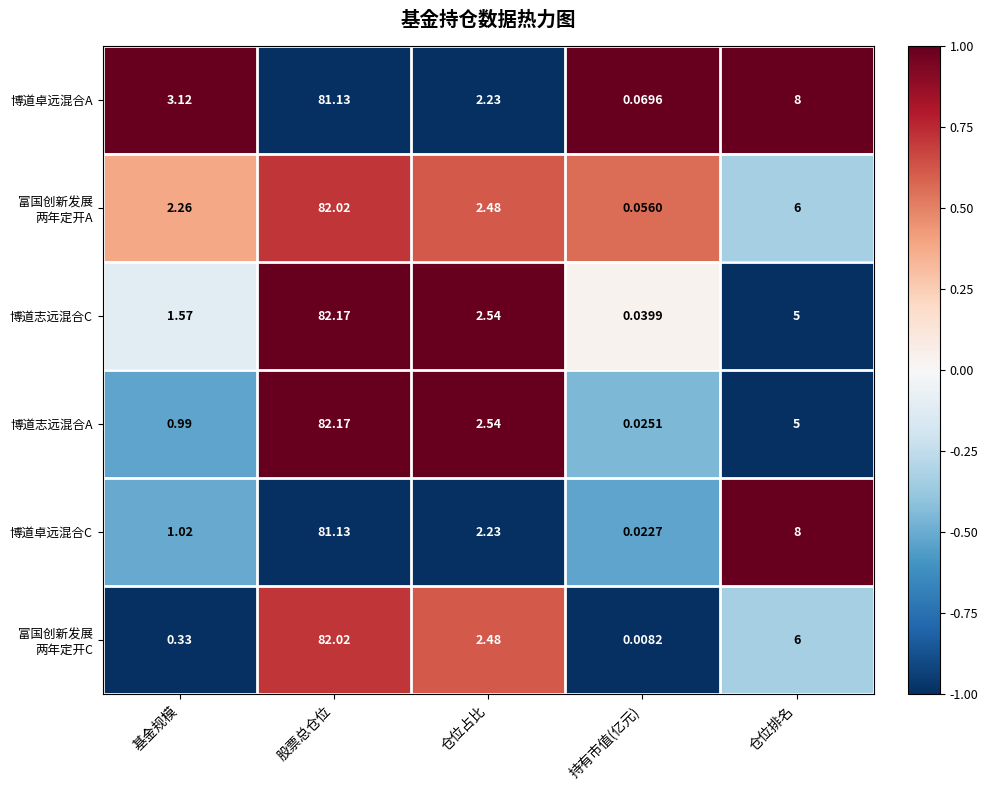

Which series has the widest spread of values?

博道志远混合A